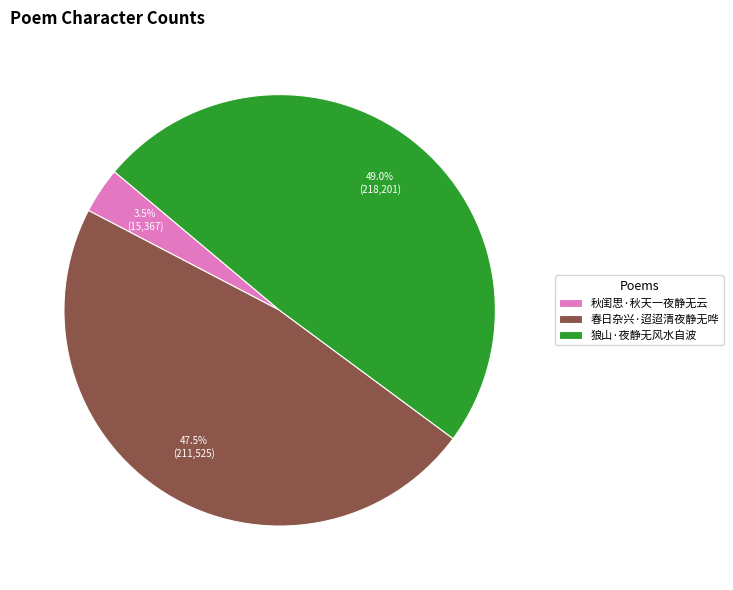

True or false: 春日杂兴·迢迢清夜静无哗 accounts for 38% of the total.

False